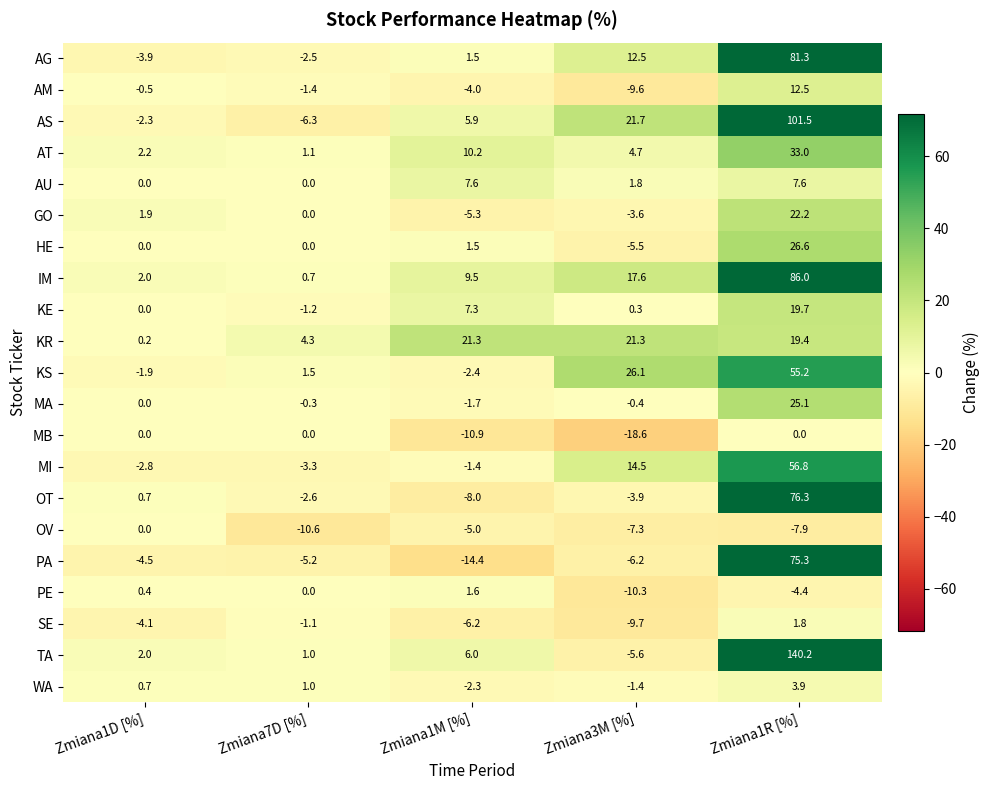

What is the smallest value displayed?

-18.6